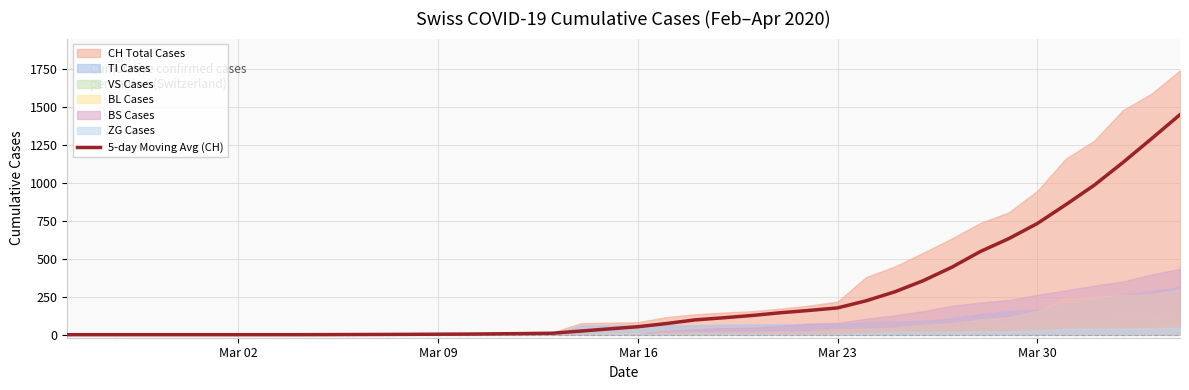

What is the highest value of the 5-day Moving Avg (CH) series?

1449.8